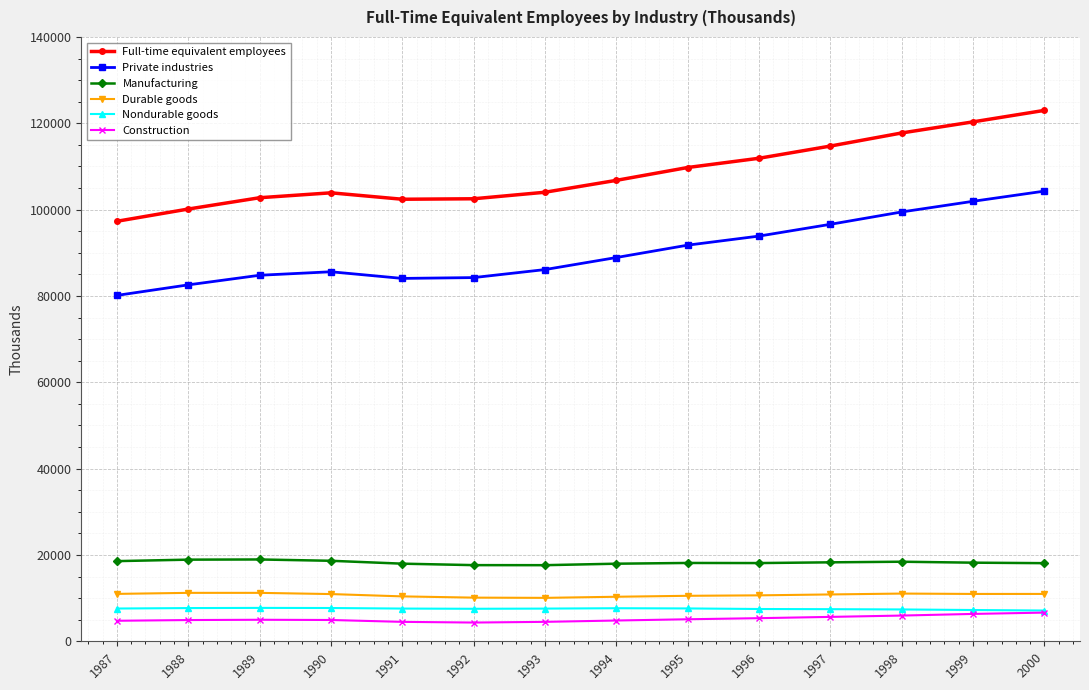

Count the number of data series in this chart.

6